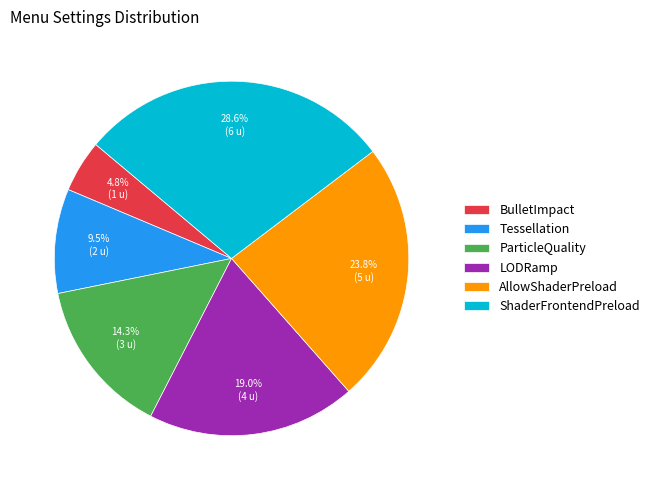

Count the number of slices in the pie.

6